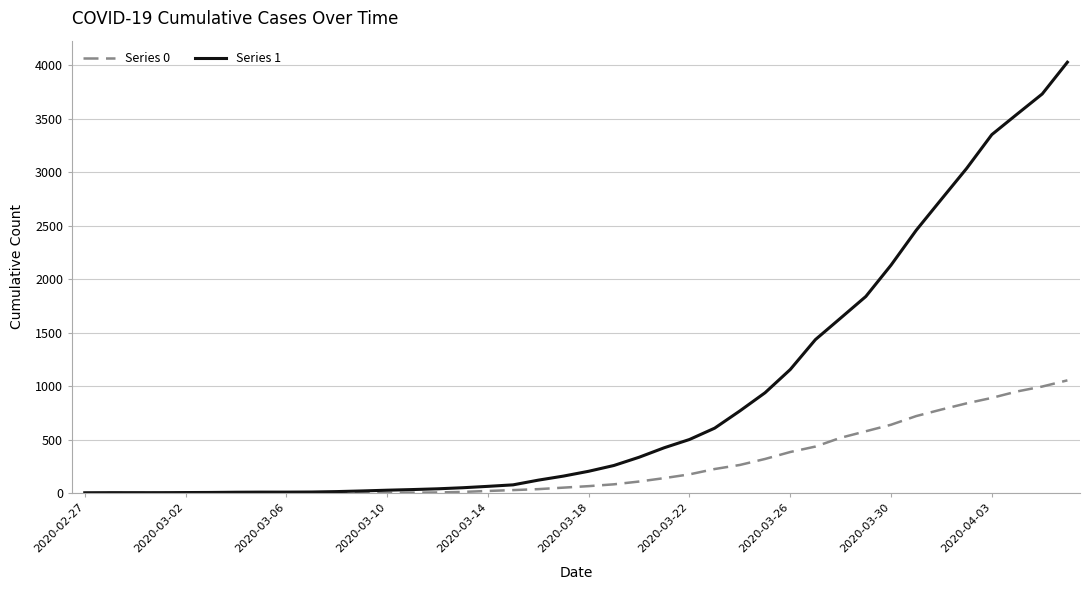

Which series has the largest total across all categories?

Series 1